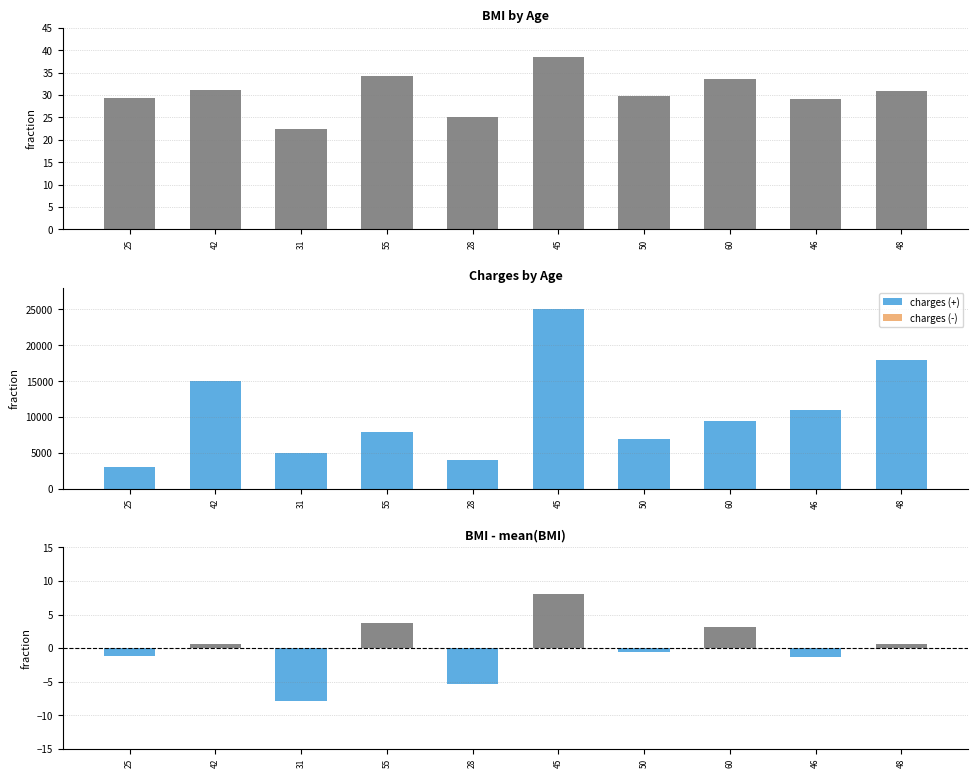

Between 42 and 50, which is larger?

42